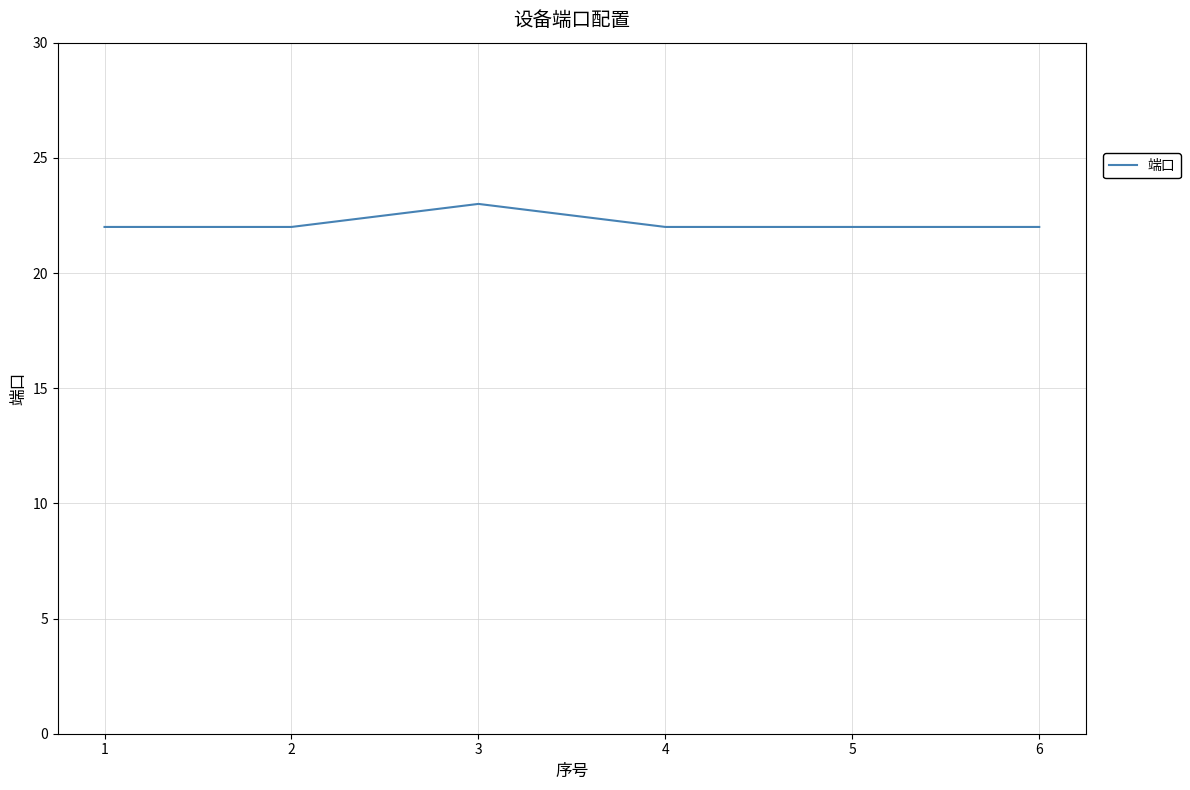

What value does the data have at 2?

22